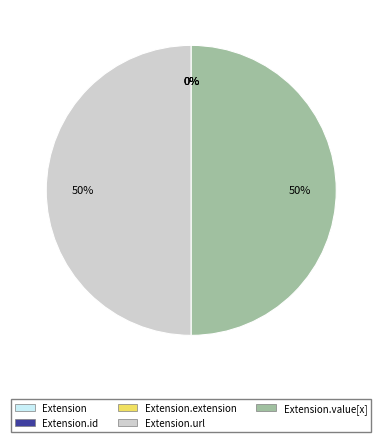

Rank the categories by value from lowest to highest.

Extension, Extension.id, Extension.extension, Extension.url, Extension.value[x]